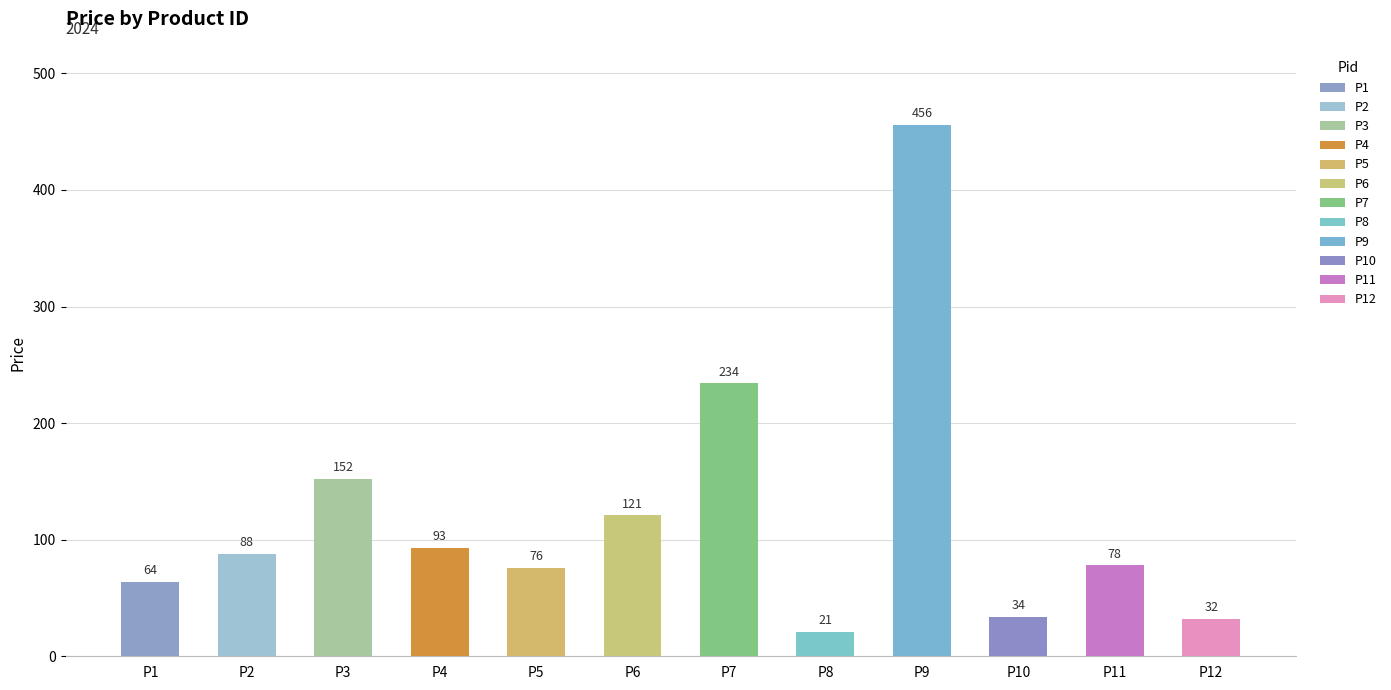

What is the difference between the second highest and second lowest values?

202